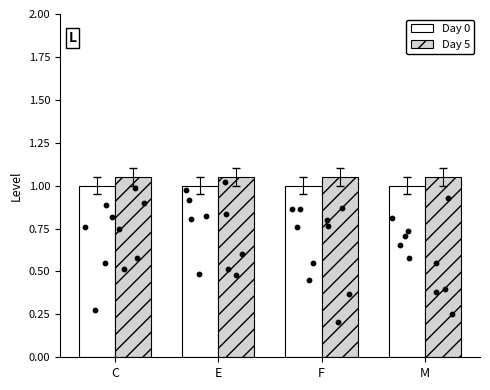

Which series reaches the minimum Y coordinate?

Day 0